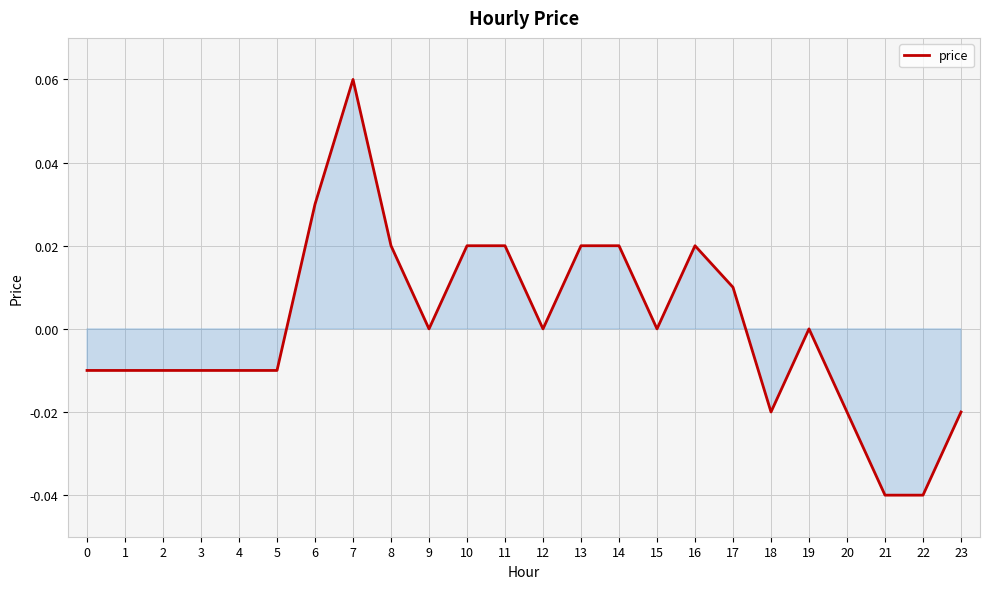

Between 7 and 20, which is larger?

7